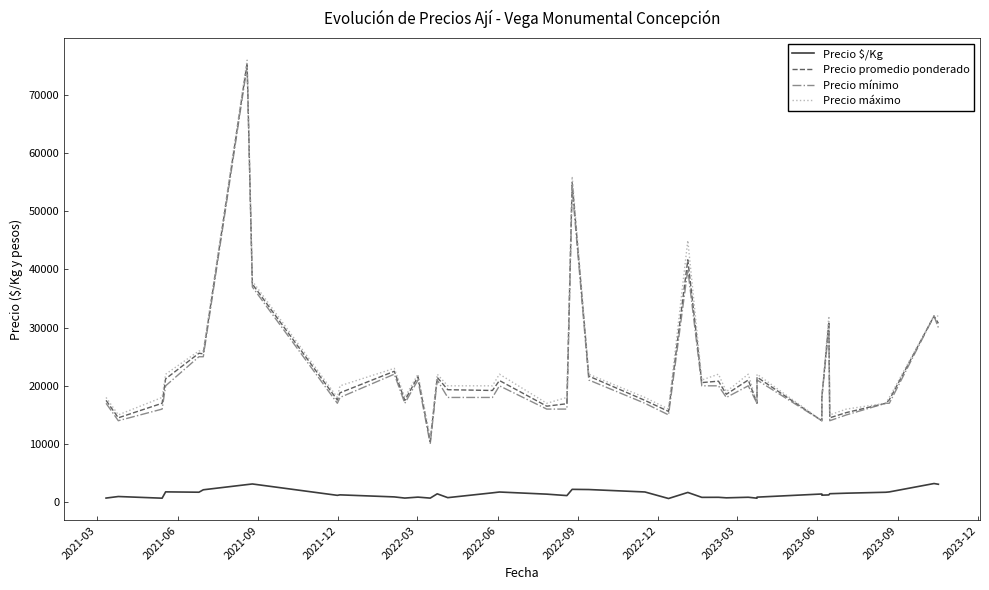

Reading left to right, list all the values displayed in this chart.

Precio $/Kg: 700	967	680	1767	1707	2125	3020	3125	1170	1253	900	700	863	693	1430	773	1600	1742	1375	1128	2200	2167	1750	624	1667	822	832	742	840	680	860	1400	1200	1240	1450	1540	1700	1760	3200	3075
Precio promedio ponderado: 17500	14500	17000	21200	25600	25500	75500	37500	17556	18800	22500	17500	21571	10400	21455	19333	19200	20909	16500	16923	55000	21667	17500	15600	41667	20556	20800	18545	21000	17000	21500	14000	18000	31000	14500	15400	17000	17600	32000	30750
Precio mínimo: 17000	14000	16000	20000	25000	25000	75000	37000	17000	18000	22000	17000	21000	10000	21000	18000	18000	20000	16000	16000	54000	21000	17000	15000	40000	20000	20000	18000	20000	17000	21000	14000	18000	30000	14000	15000	17000	17000	32000	30000
Precio máximo: 18000	15000	18000	22000	26000	26000	76000	38000	18000	20000	23000	18000	22000	11000	22000	20000	20000	22000	17000	18000	56000	22000	18000	16000	45000	21000	22000	19000	22000	17000	22000	14000	18000	32000	15000	16000	17000	18000	32000	32000